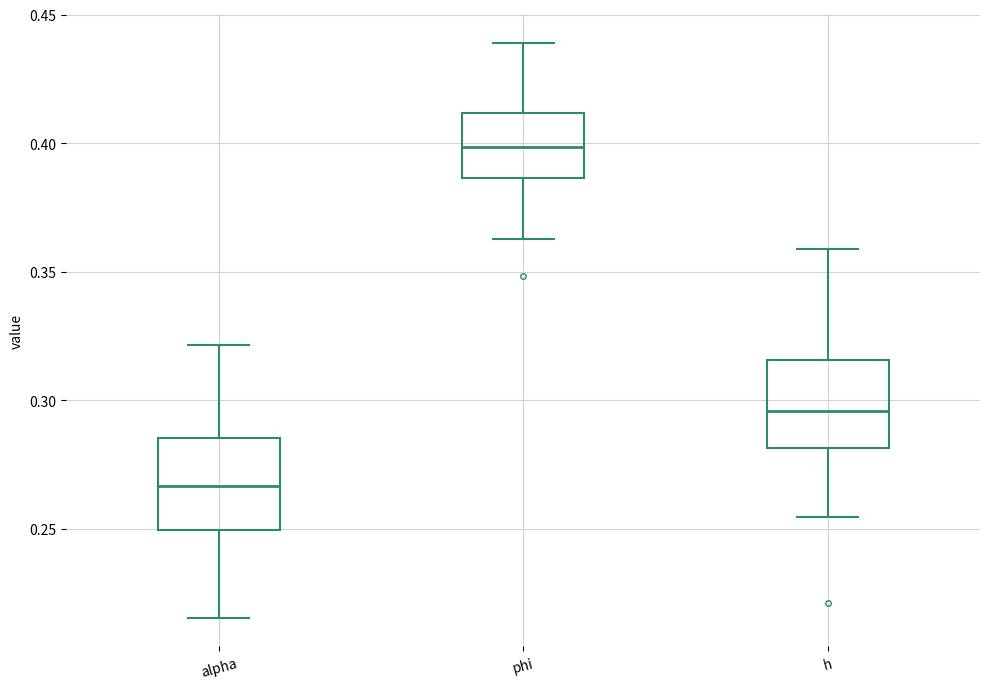

Where is the lower edge of the box for h on the y-axis? The values are not printed on the chart, so give them approximately, as read against the axis.

0.280